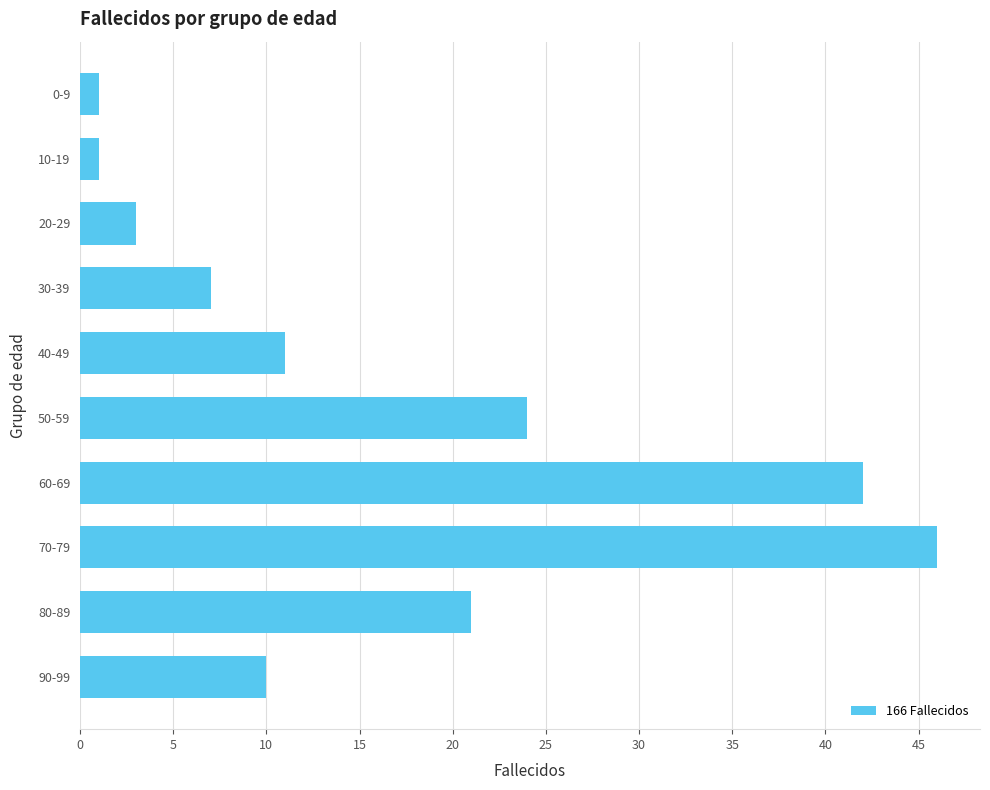

True or false: the data shows 1 at 0-9.

True